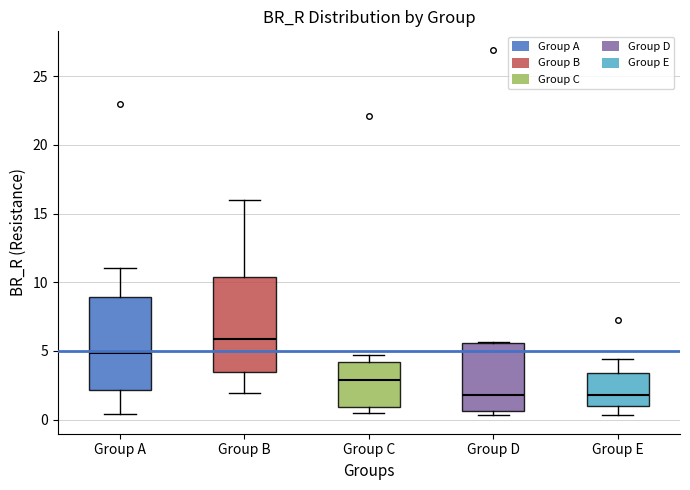

Where does the upper whisker of the box for Group E end on the y-axis? The values are not printed on the chart, so give them approximately, as read against the axis.

4.5